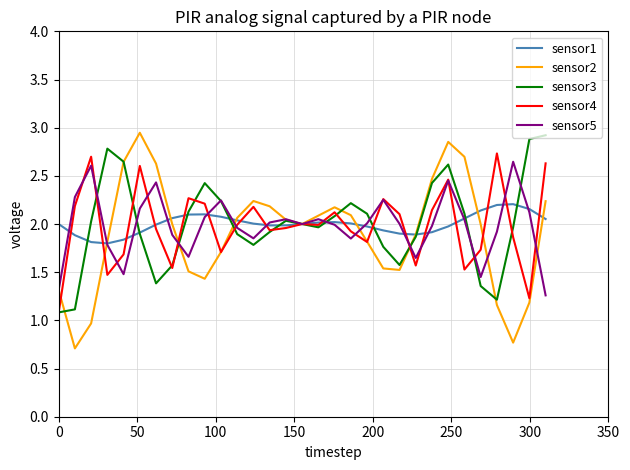

What is the minimum value for sensor4?

1.1